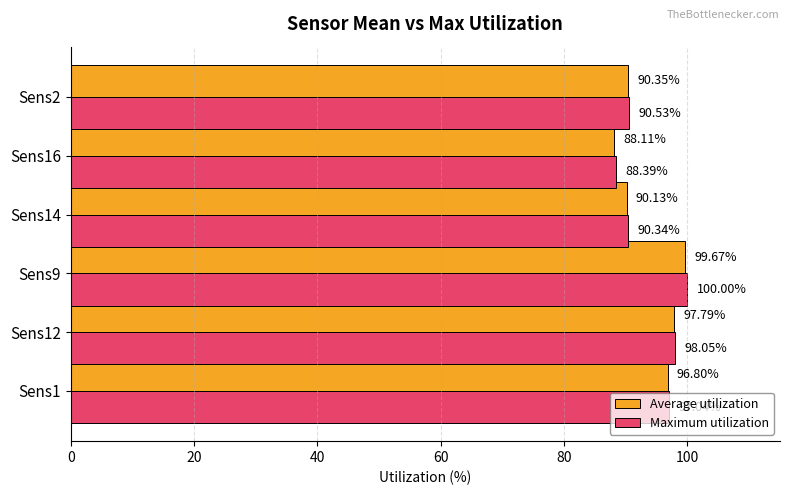

What are all the series names shown in the legend?

Average utilization, Maximum utilization